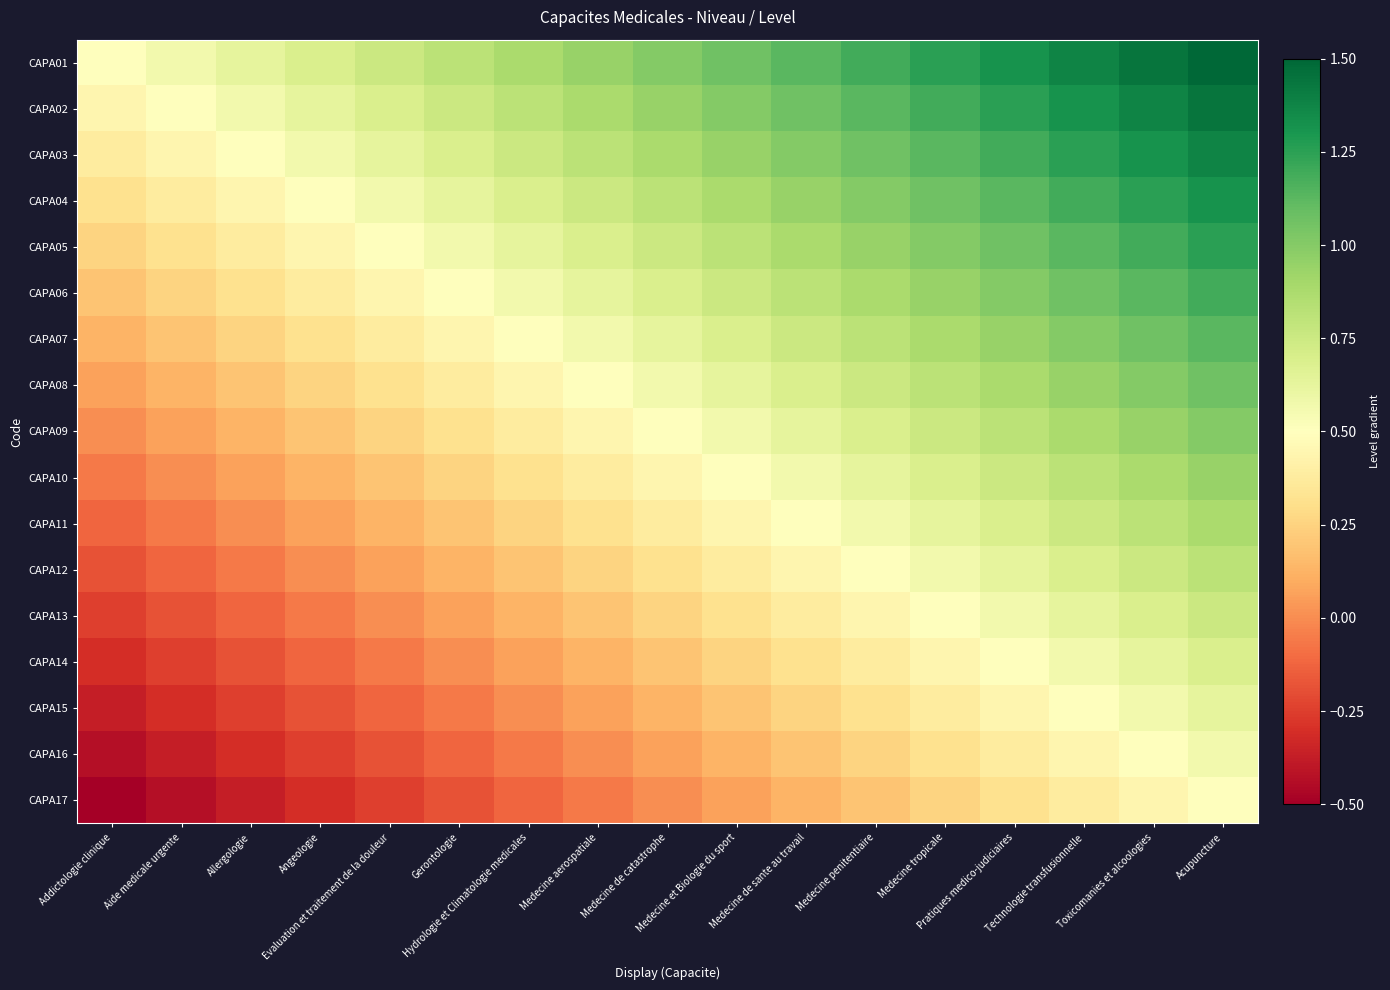

What is the maximum value shown in the chart?

1.5